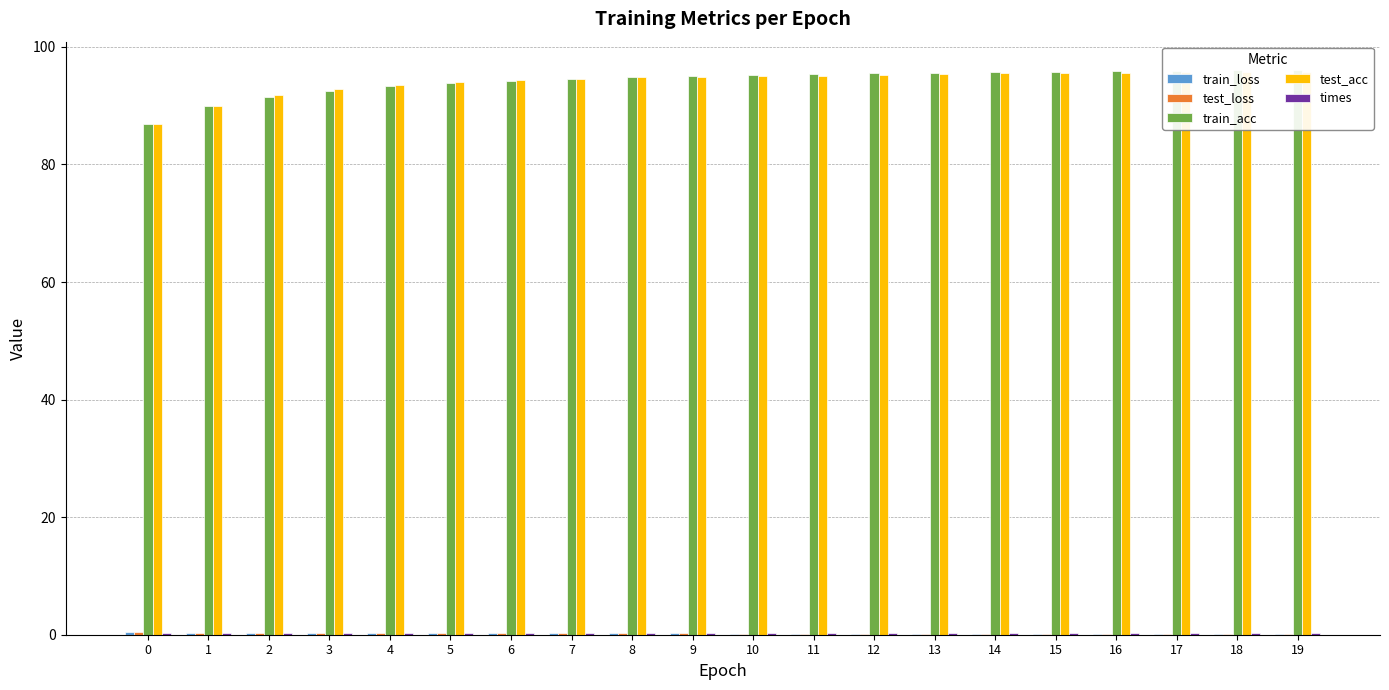

At 17, list the series in order from smallest to largest.

train_loss, test_loss, times, test_acc, train_acc